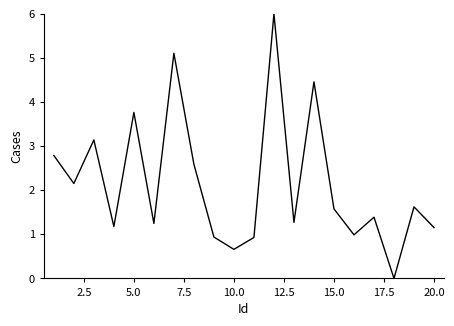

How many lines are shown in the chart?

1